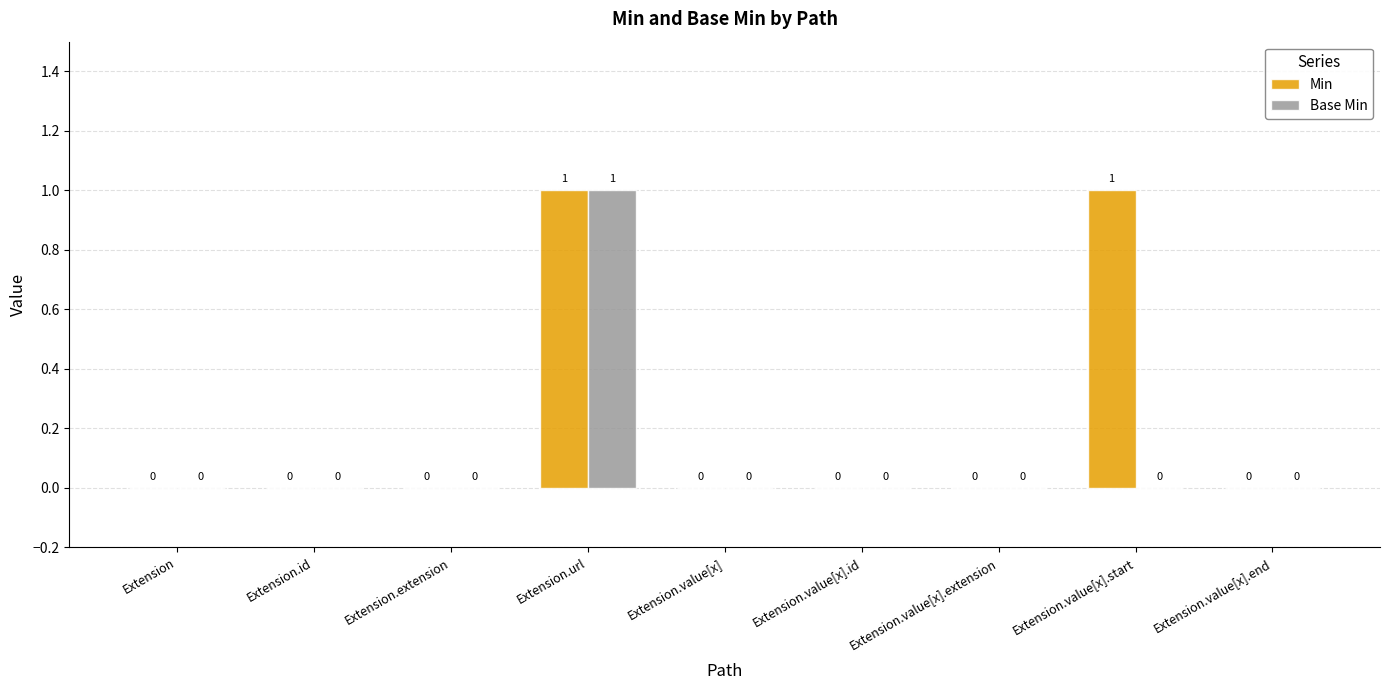

How many groups of bars are there?

9